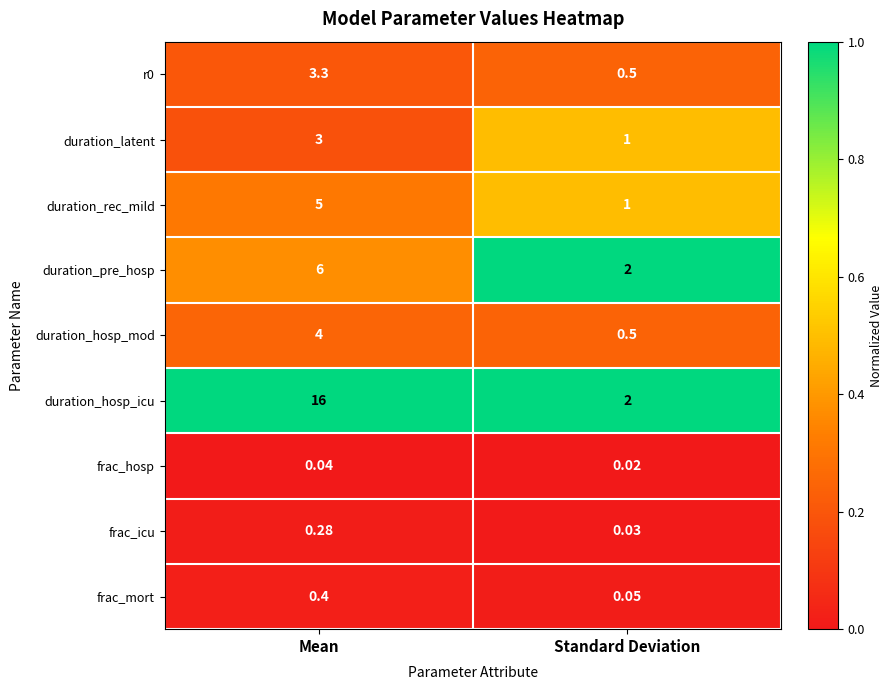

At how many categories does at least one series exceed 0?

2